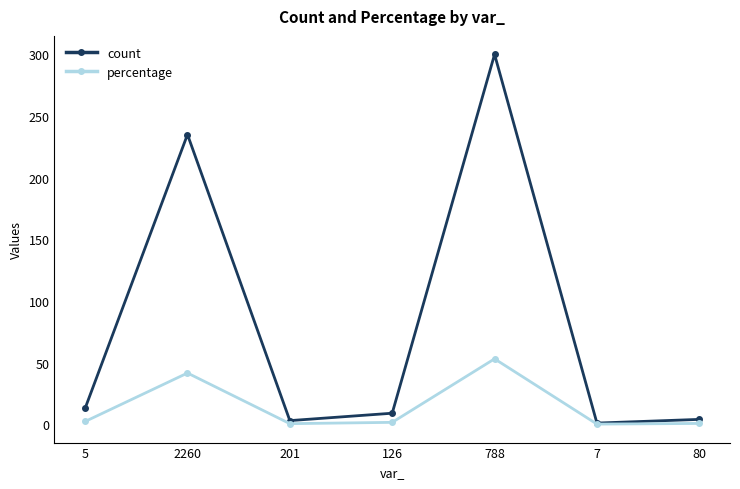

Where is count nearest to the value 150?

2260